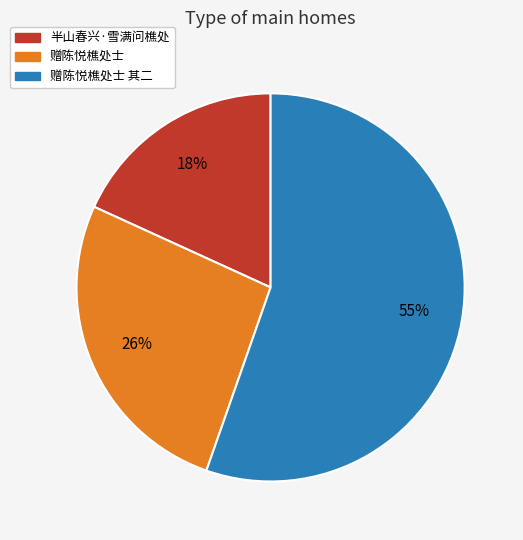

How many slices are in this pie chart?

3